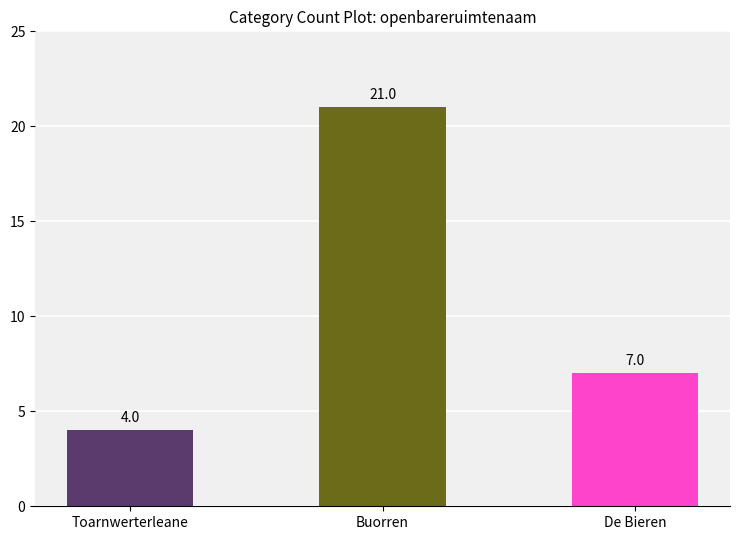

How many bars are there in total?

3